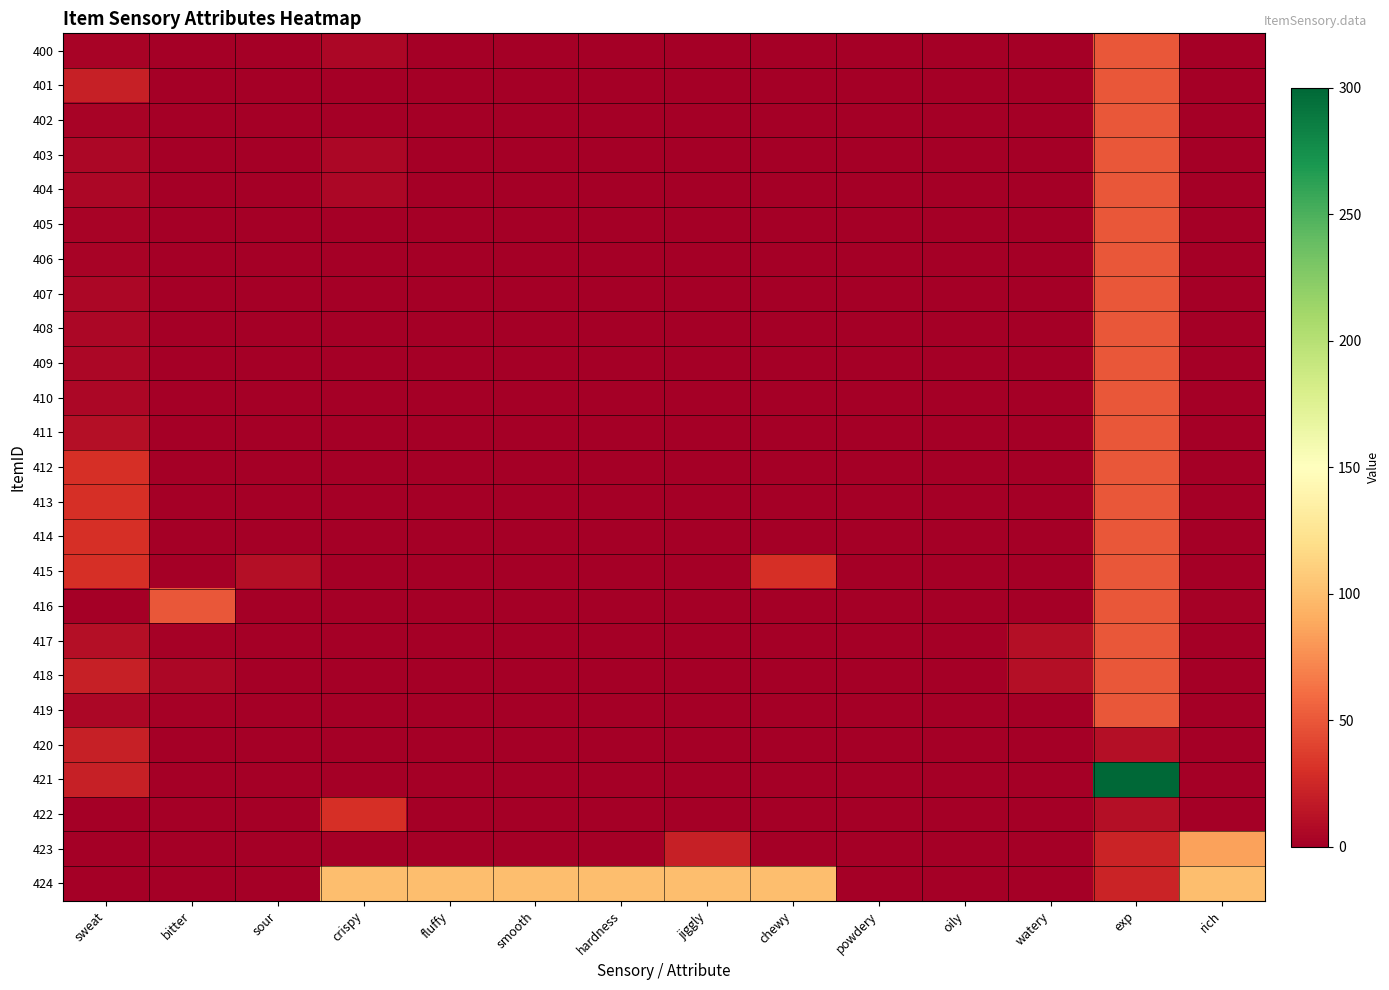

Between jiggly and rich, which series saw the biggest shift?

423